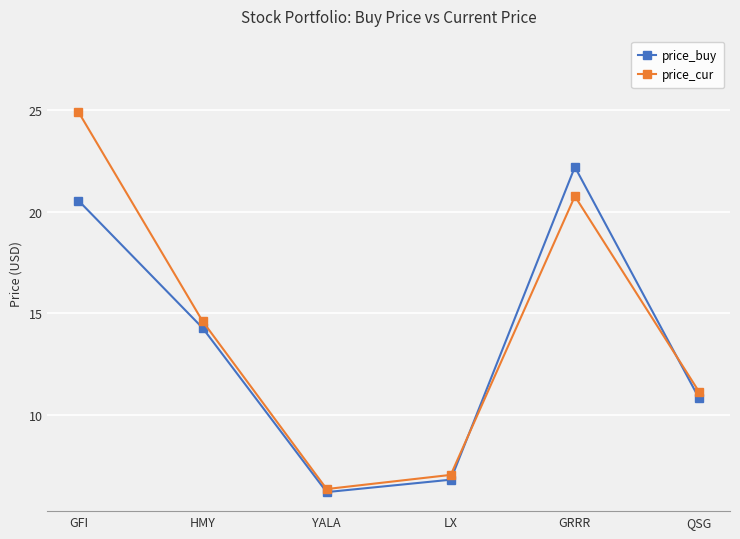

What is the difference between the price_buy values at HMY and QSG?

3.4